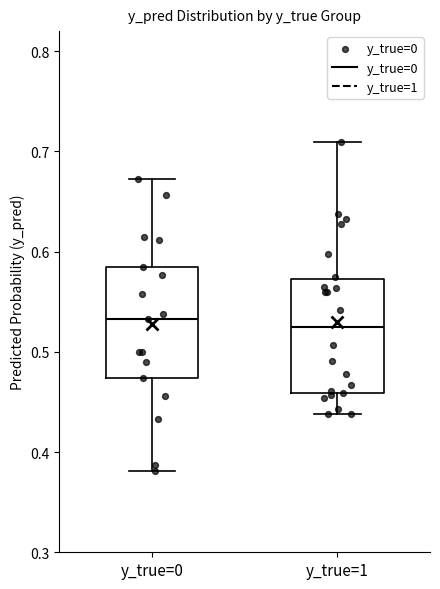

Reading left to right, read every box against the y-axis: the position of its median line, the range the box covers, and the ends of its whiskers. The values are not printed on the chart, so give them approximately, as read against the axis.

y_true=0: median 0.53, box 0.47 to 0.58, whiskers 0.38 to 0.67
y_true=1: median 0.52, box 0.46 to 0.57, whiskers 0.44 to 0.71